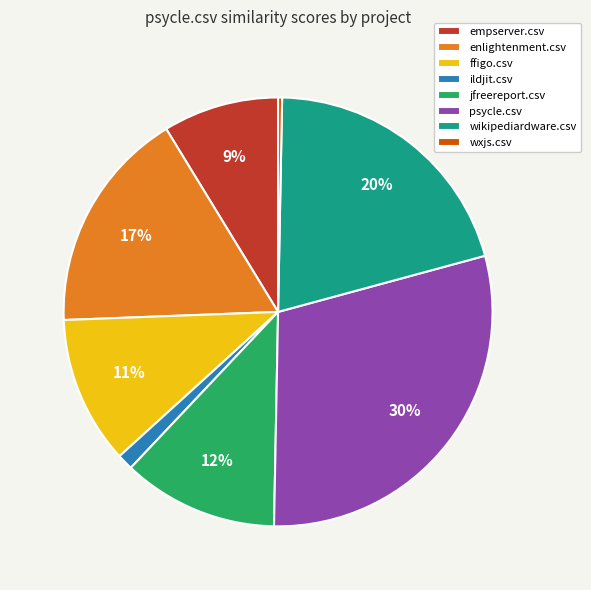

Which has a higher value, enlightenment.csv or ildjit.csv?

enlightenment.csv